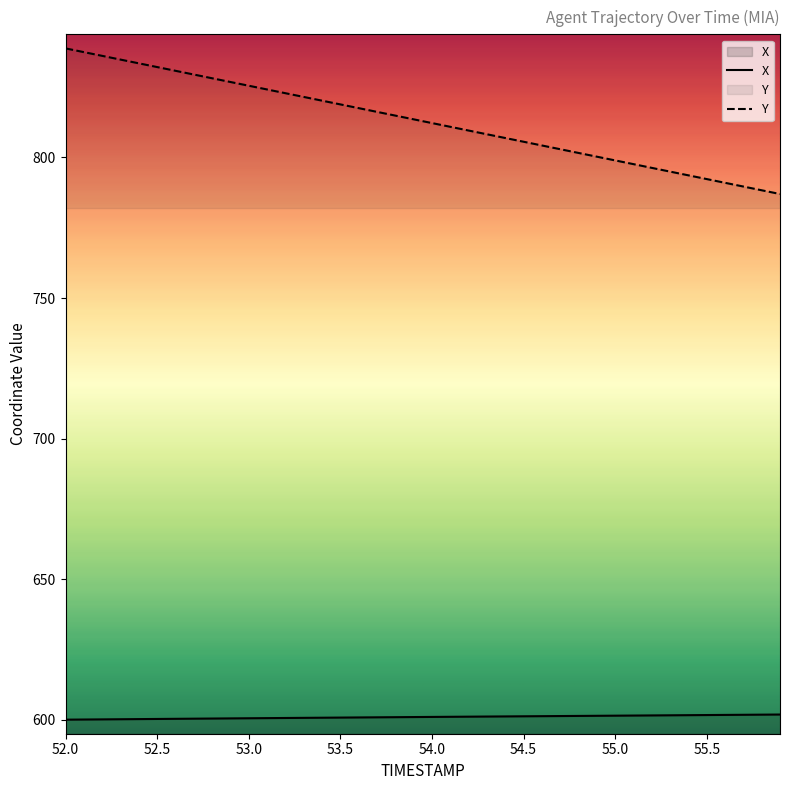

What is the sum of the X values at 55.7 and 54.8?

1203.1